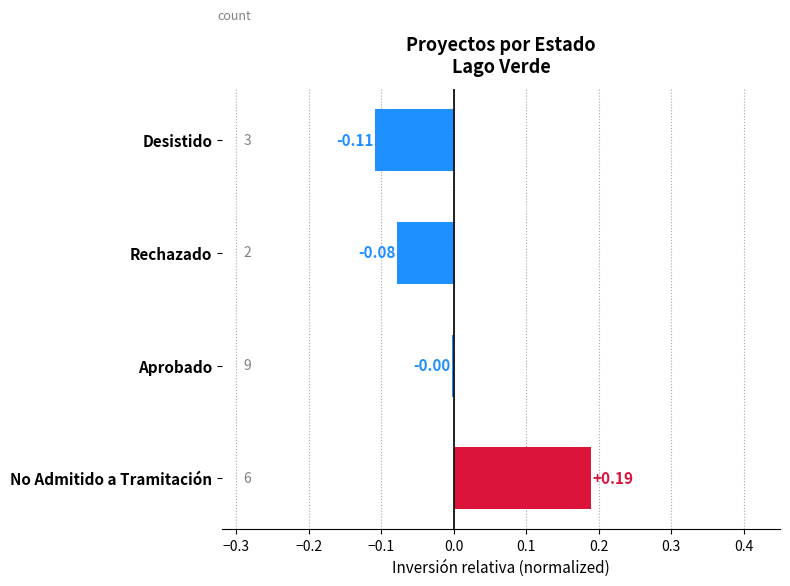

Which has a higher value, Rechazado or Aprobado?

Aprobado